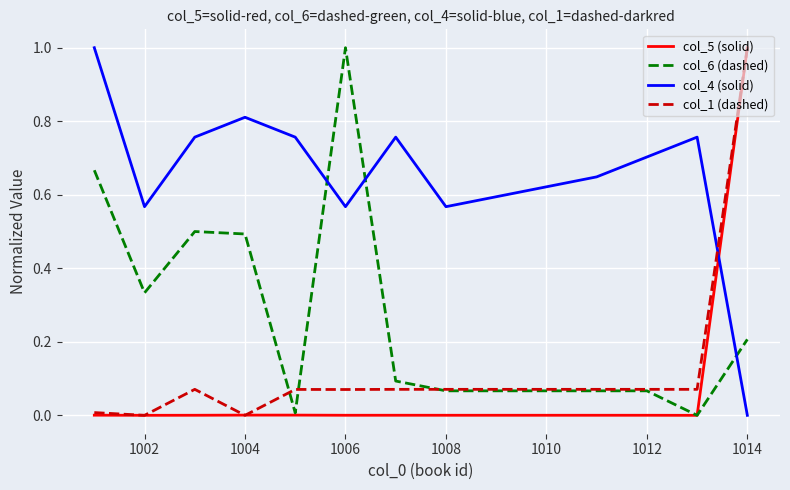

Which series ends up on top after the final intersection of col_4 (solid) and col_6 (dashed)?

col_6 (dashed)